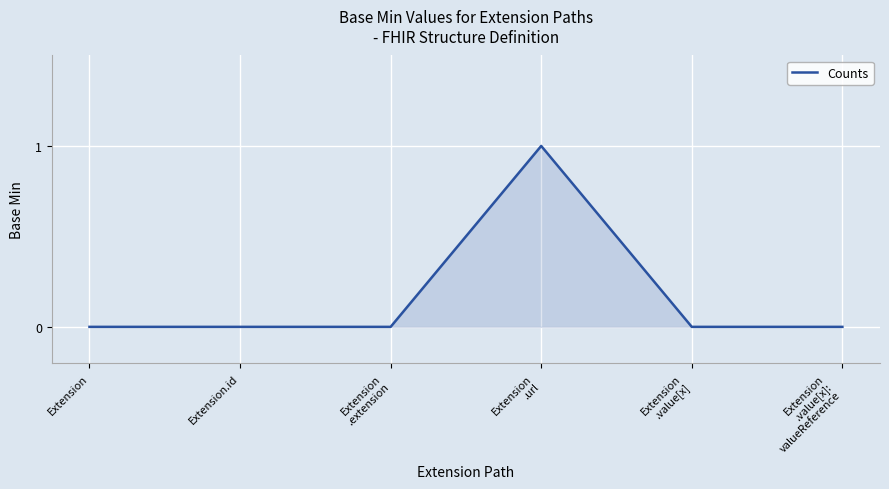

How many values are between 0 and 1?

6